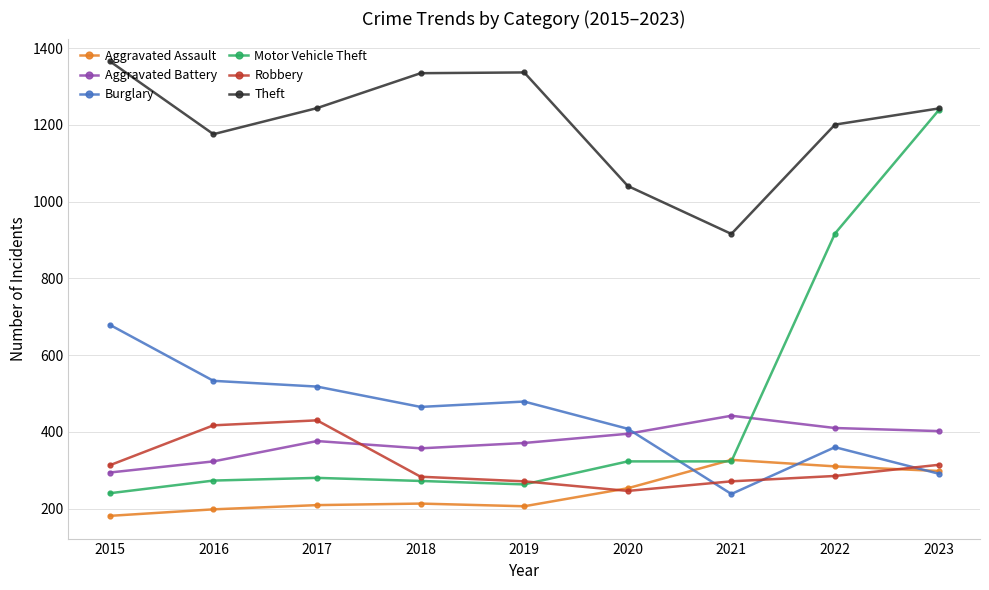

True or false: Motor Vehicle Theft and Burglary cross at least once.

True